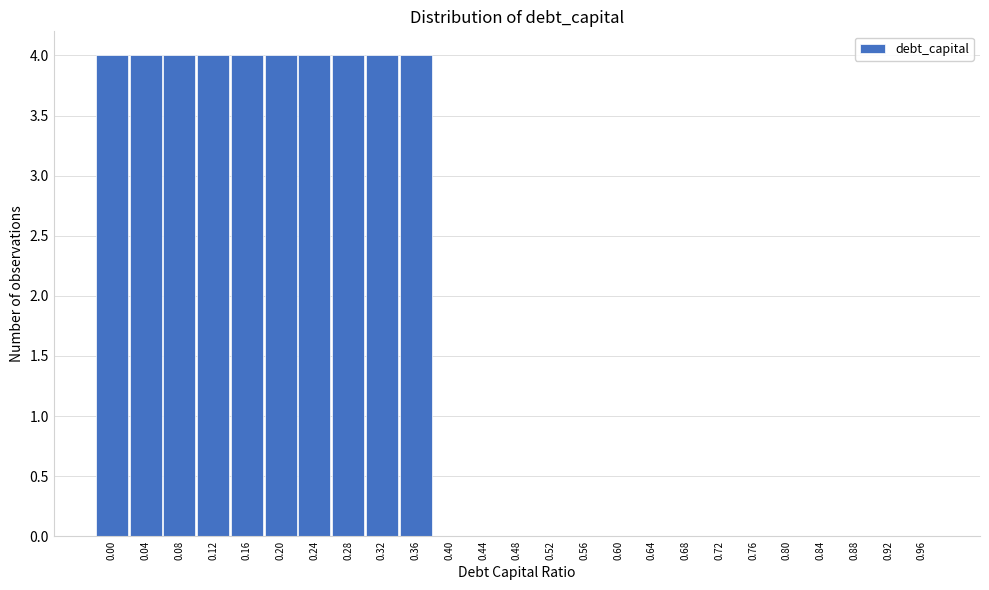

Reading left to right, transcribe all the data shown in this chart.

0.00=4	0.04=4	0.08=4	0.12=4	0.16=4	0.20=4	0.24=4	0.28=4	0.32=4	0.36=4	0.40=0	0.44=0	0.48=0	0.52=0	0.56=0	0.60=0	0.64=0	0.68=0	0.72=0	0.76=0	0.80=0	0.84=0	0.88=0	0.92=0	0.96=0